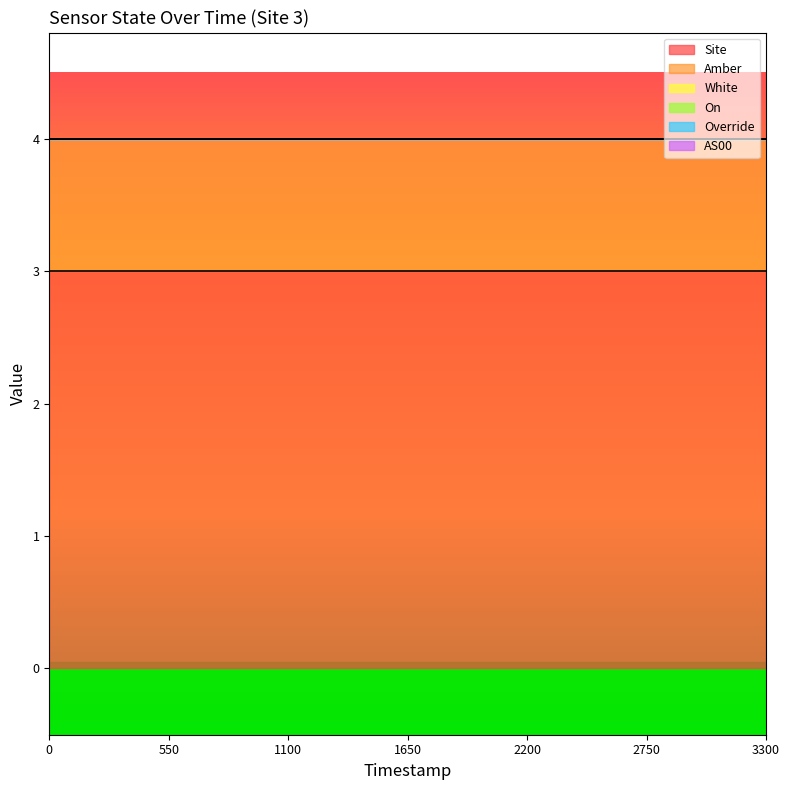

Which series has the widest spread of values?

Site